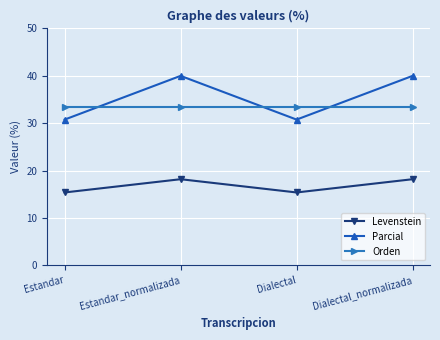

What is the sum of the Parcial values at Estandar_normalizada and Estandar?

70.8